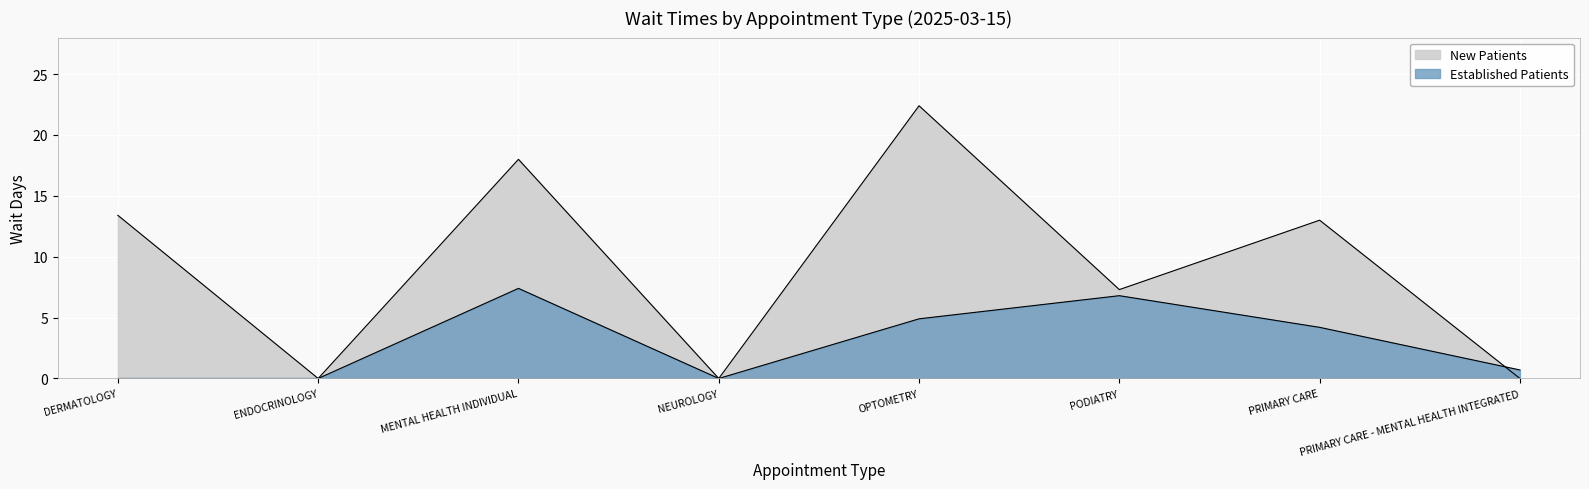

What is the difference between the second highest and minimum values in the EstablishedPatients series?

6.8